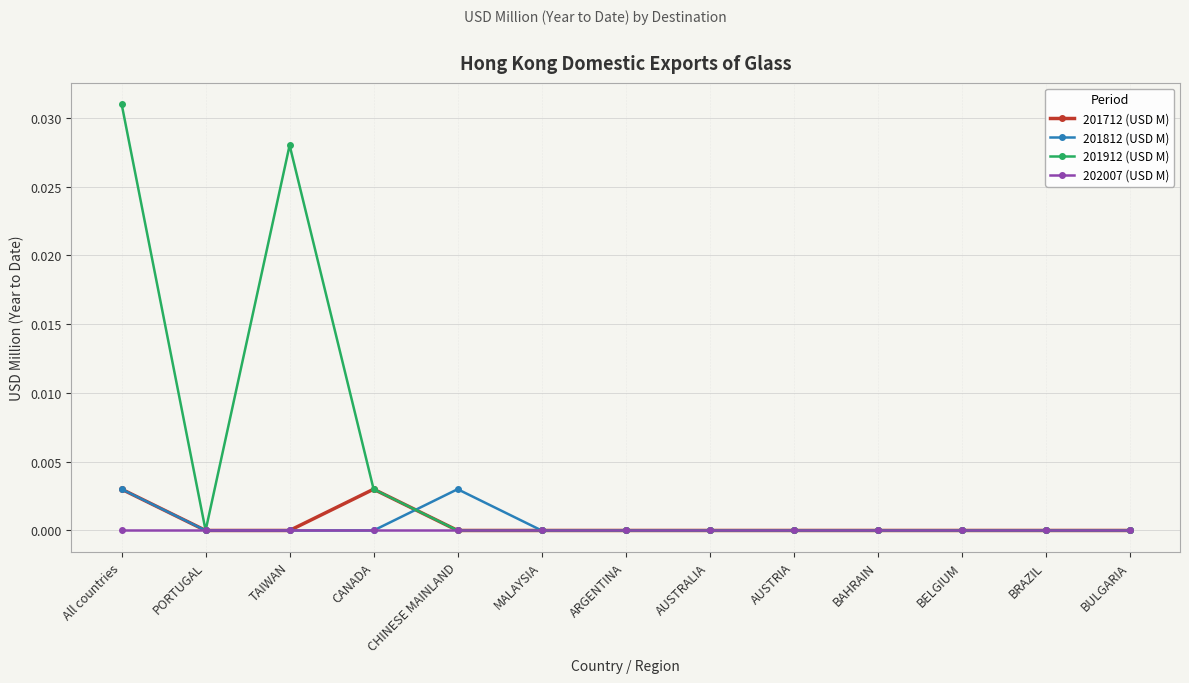

What is the sum of all 201912 (USD M) values?

0.1